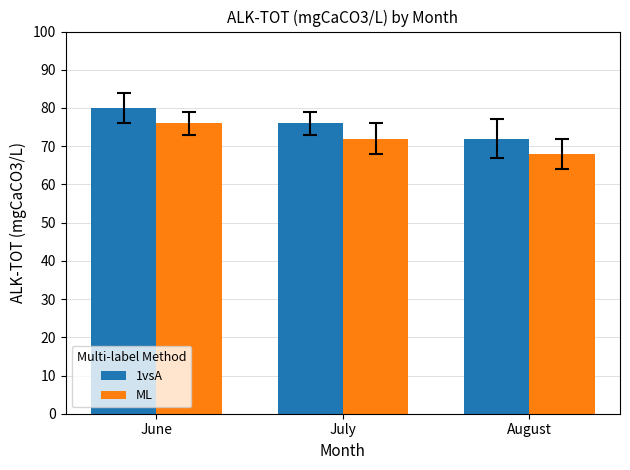

Does the chart contain any negative values?

No